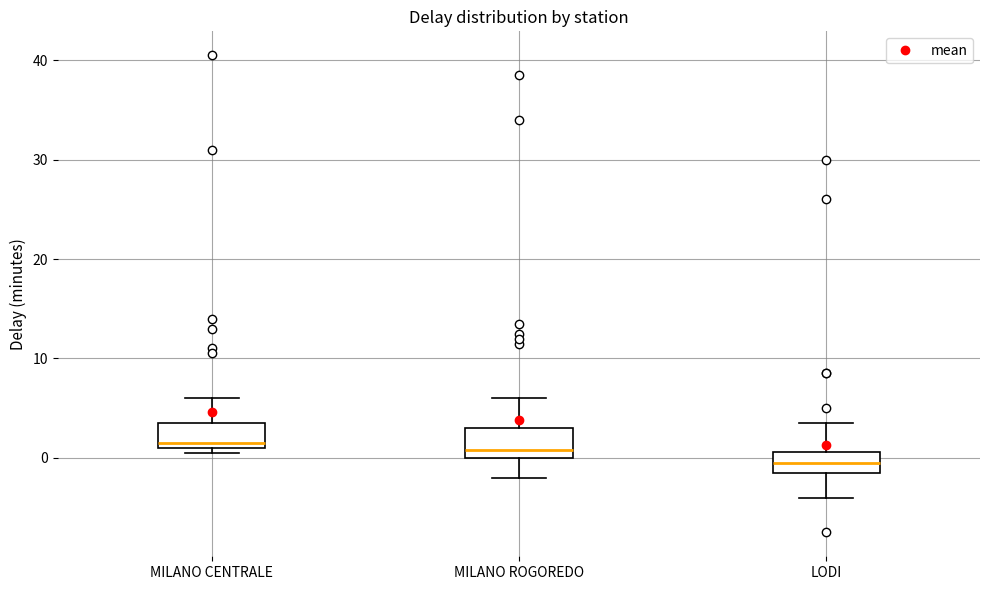

Which box's median line is the lowest?

LODI